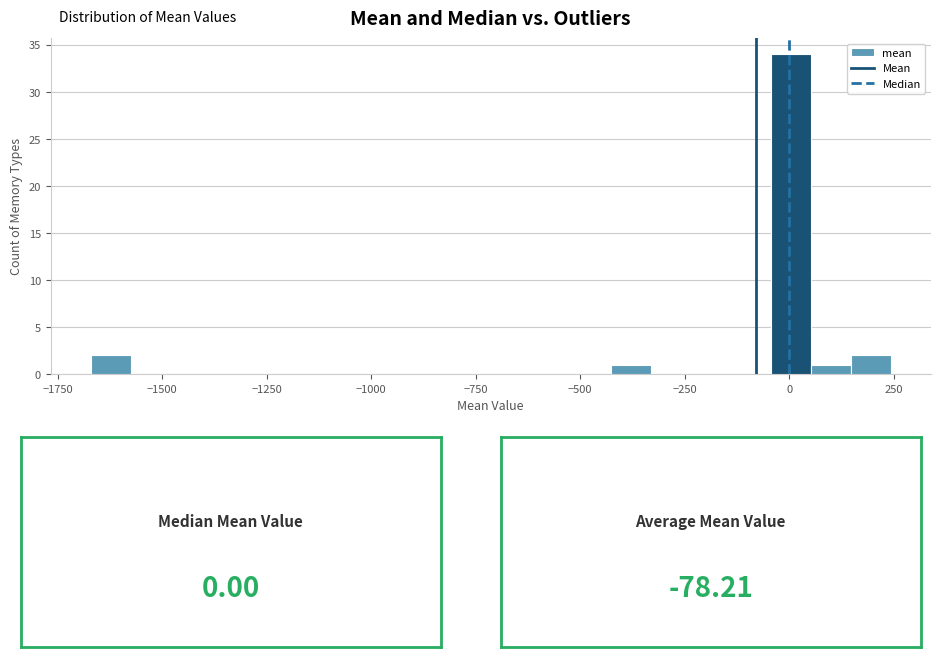

Read against the x-axis, roughly where is the centre of the tallest bar?

0